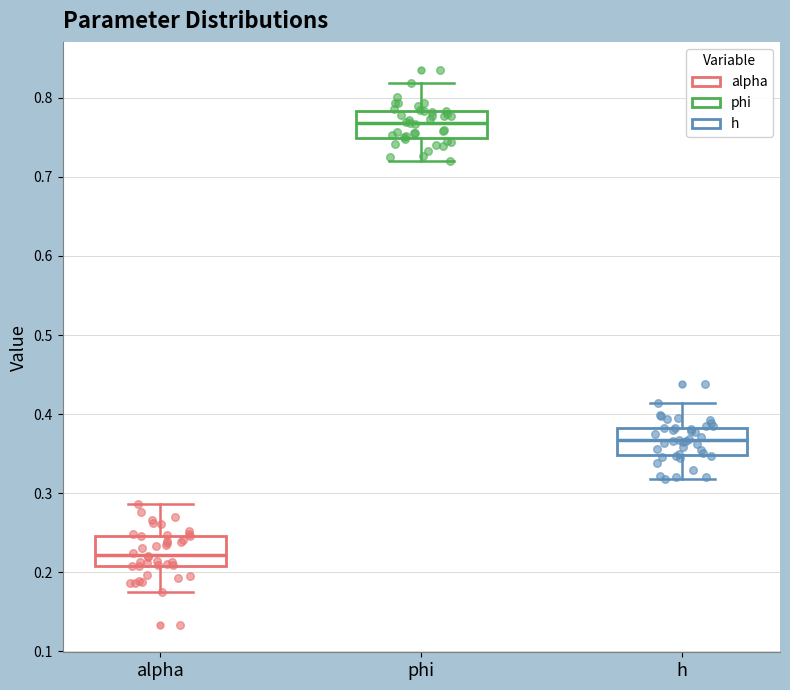

Where does the median line of the box for phi sit on the y-axis? The values are not printed on the chart, so give them approximately, as read against the axis.

0.77